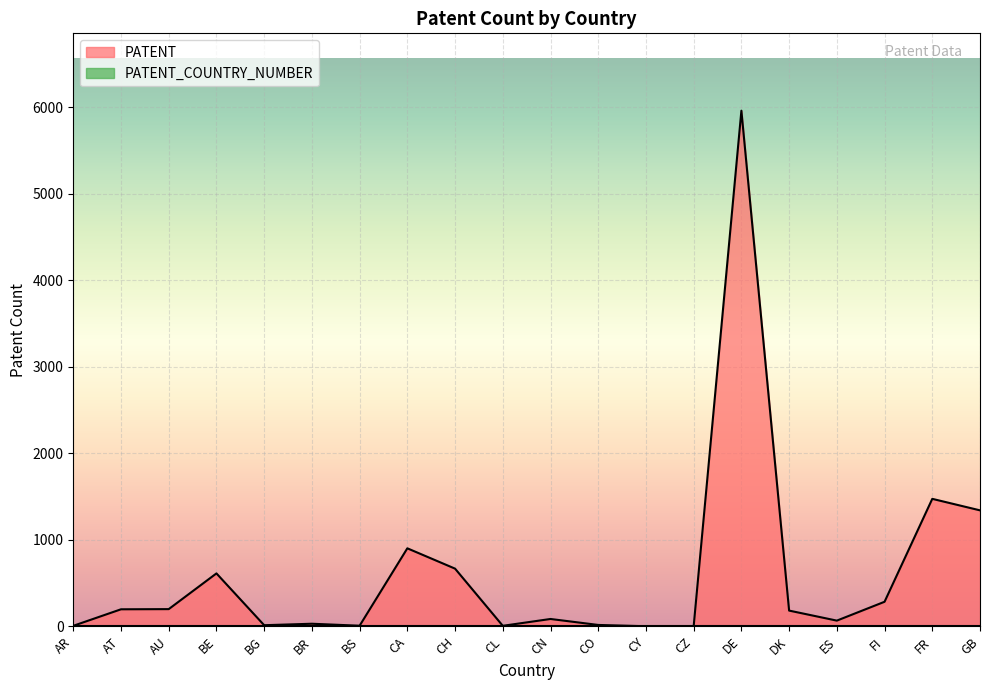

What position from the right is FI?

3